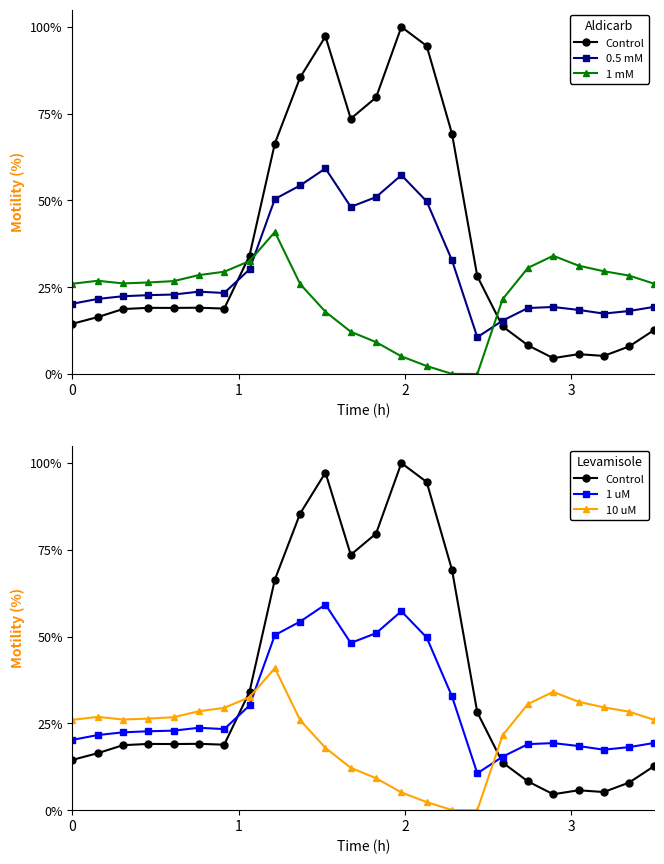

What is the sum of all 0.5 mM values?

727.9